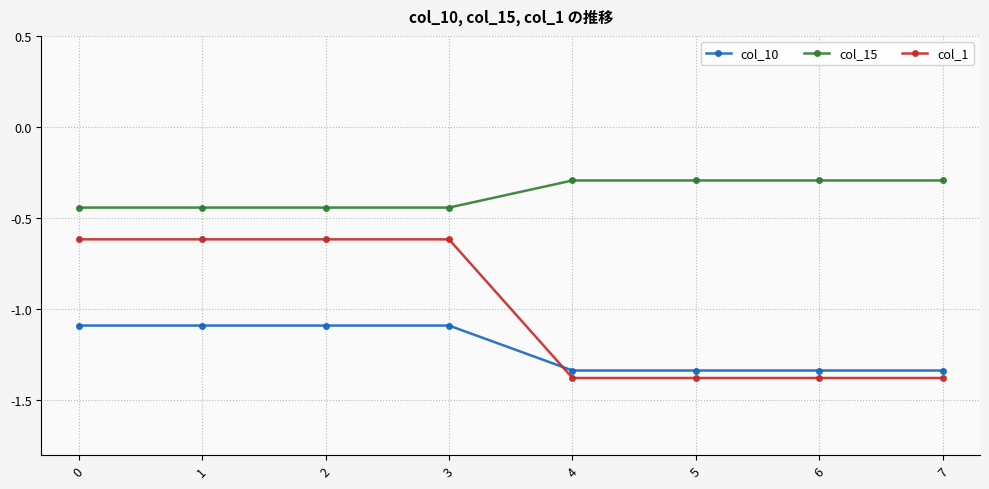

How many series are shown in this chart?

3